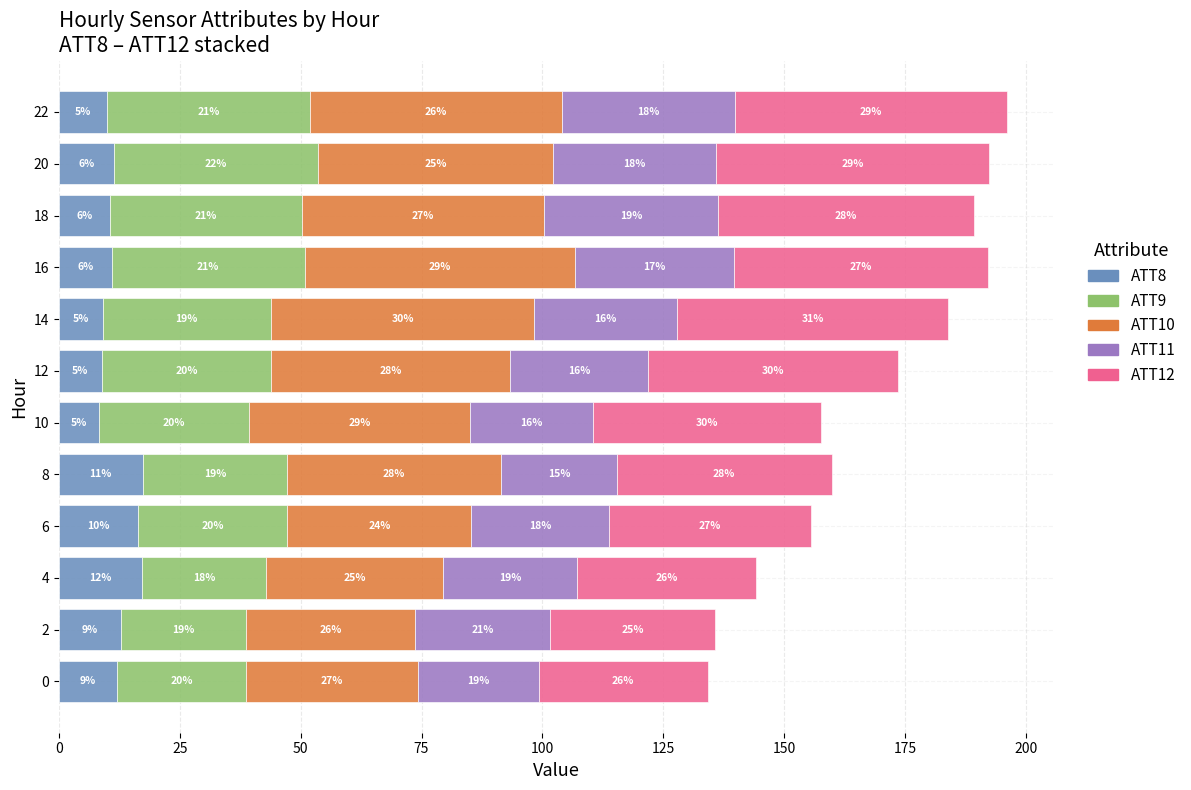

What are all the series names shown in the legend?

ATT8, ATT9, ATT10, ATT11, ATT12